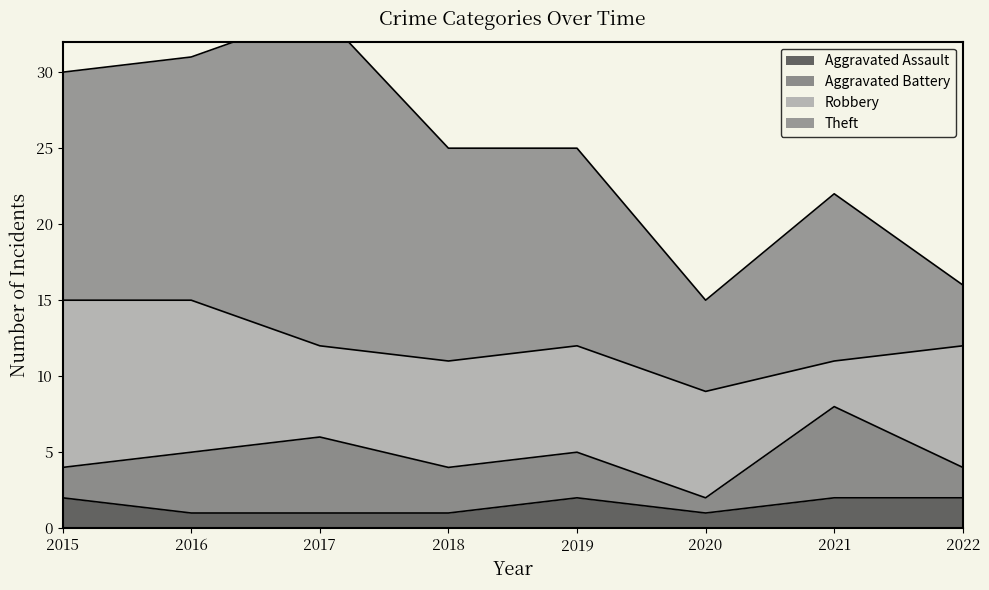

What is the sum of all Robbery values?

59